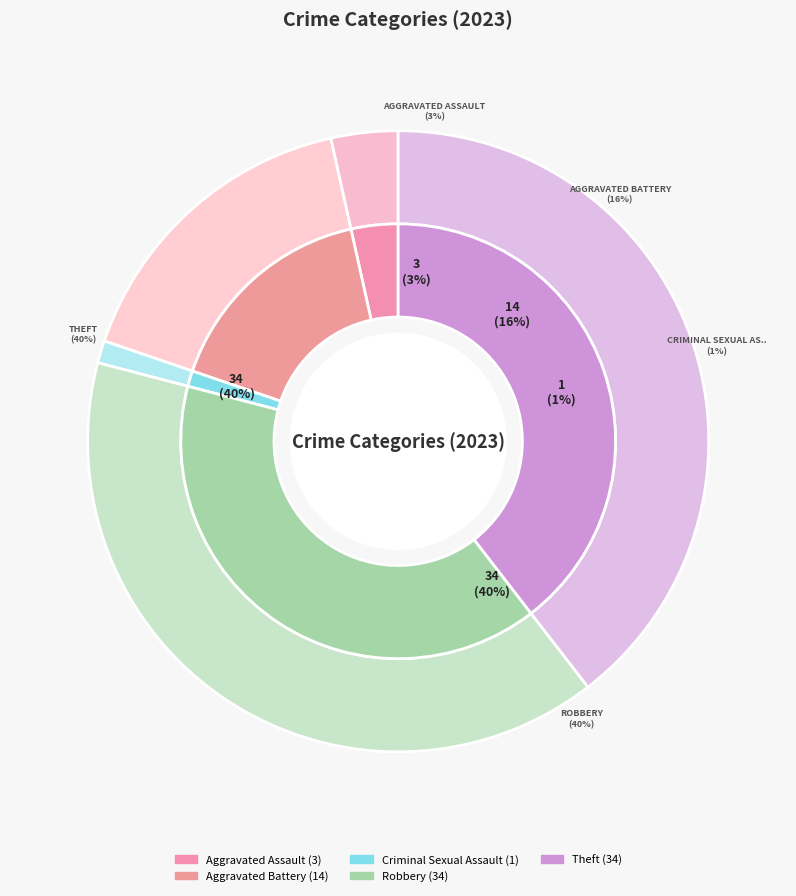

Do Criminal Sexual Assault and Aggravated Assault together represent more than half of the pie?

No